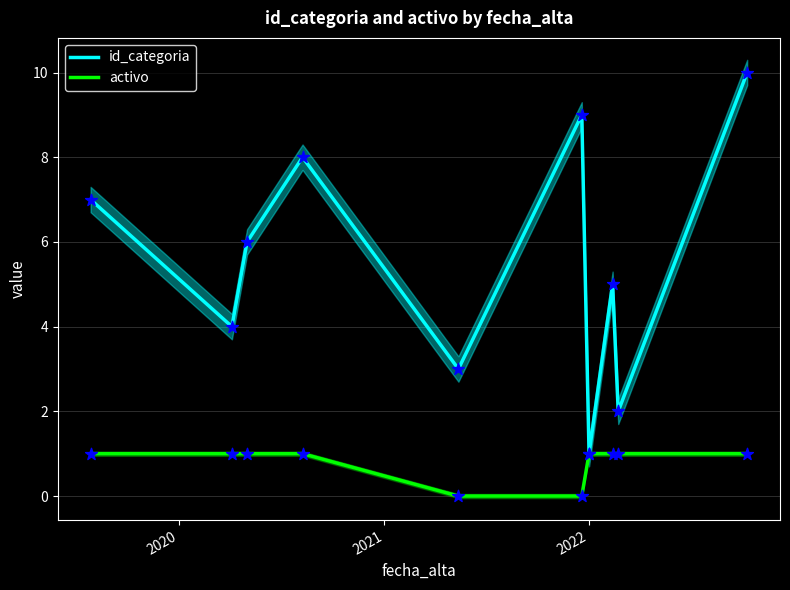

What are all the series names shown in the legend?

id_categoria, activo